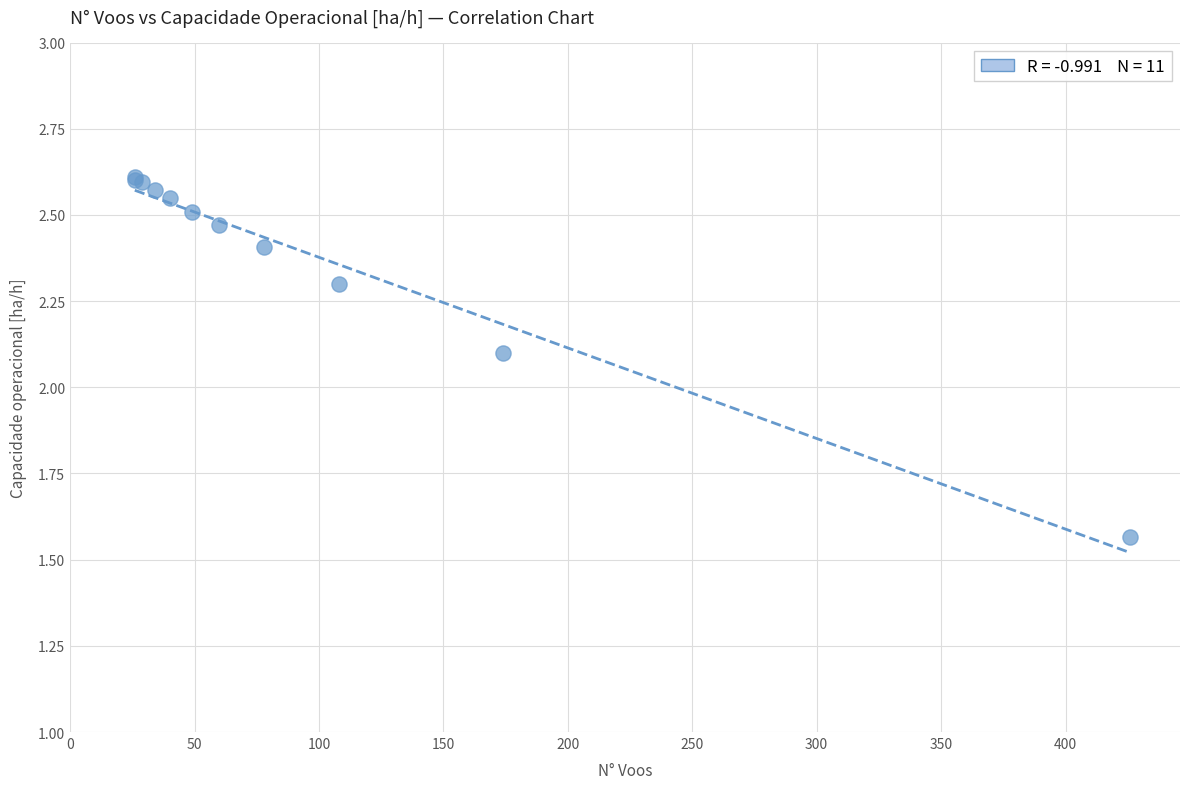

What Y value in the scatter plot is closest to 2?

2.1